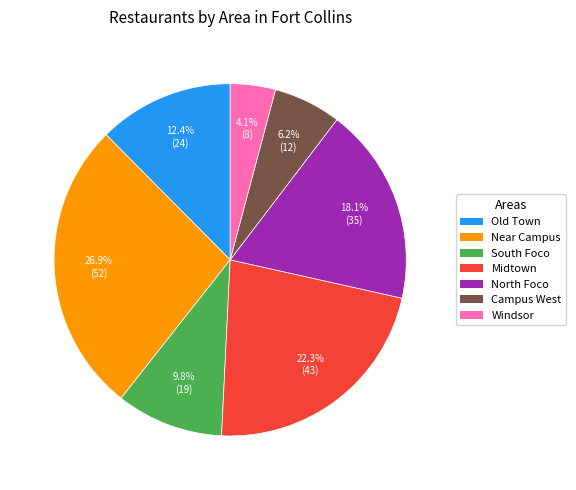

True or false: North Foco accounts for 18% of the total.

True